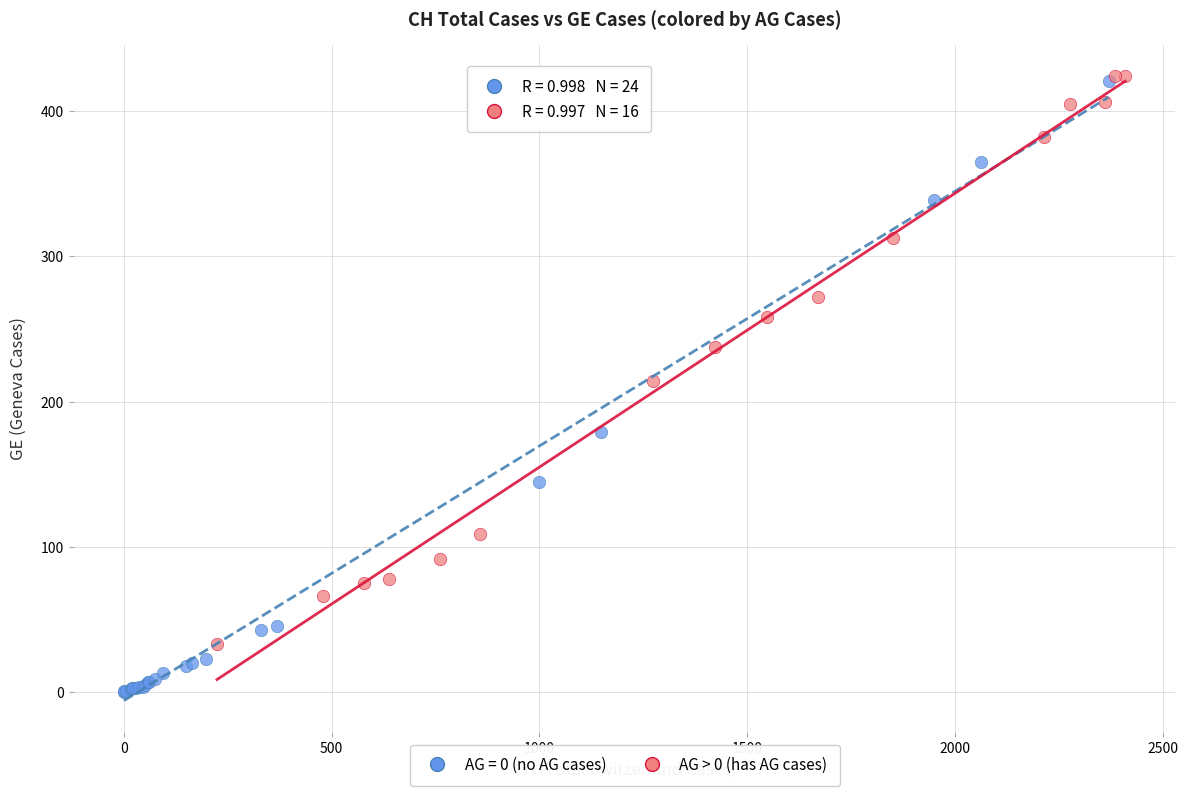

Which series has the widest spread of Y values?

AG = 0 (no AG cases)